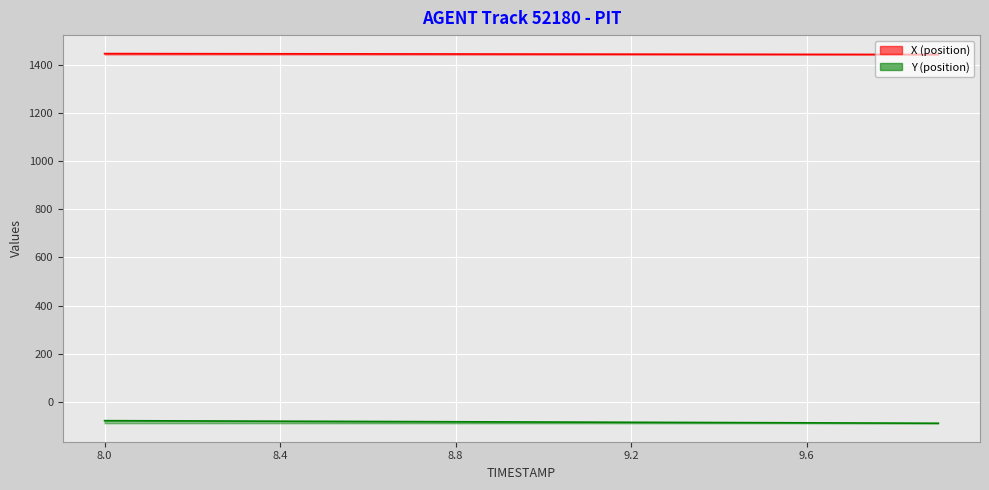

The value of Y at 9.8 is -89.2. True or false?

True